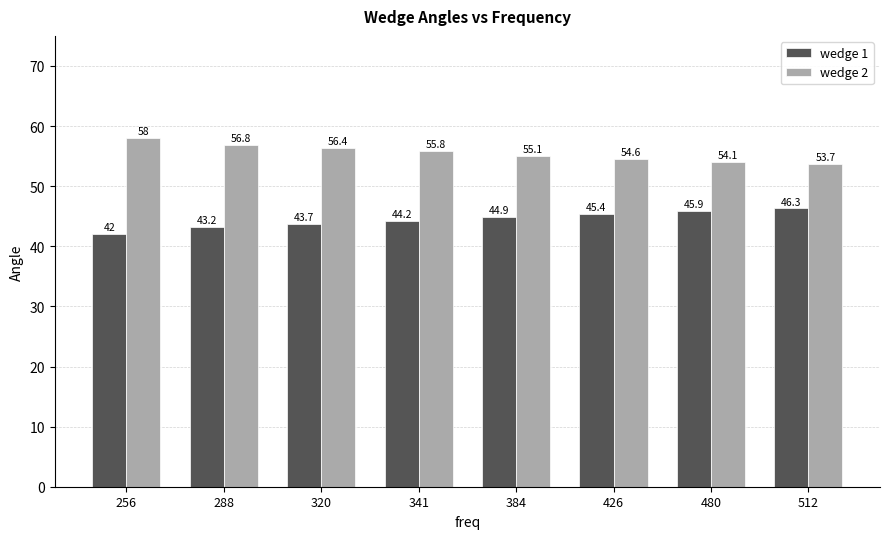

What is the maximum value for wedge 2?

58.0